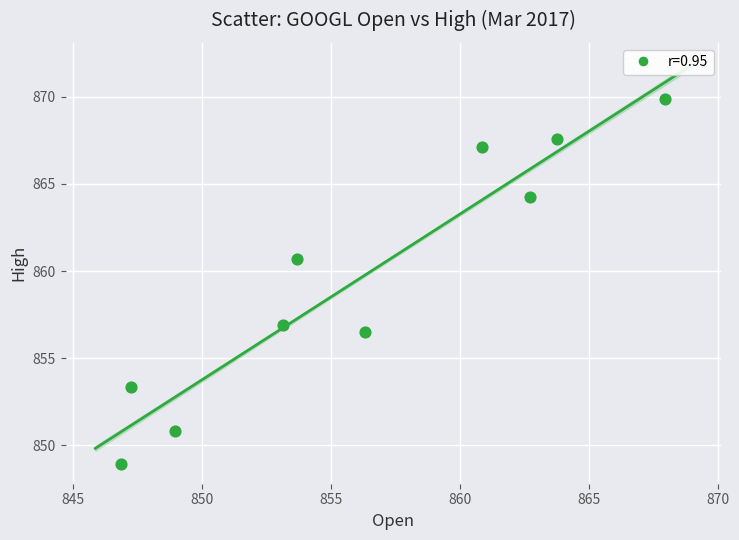

What is the average X value?

856.1